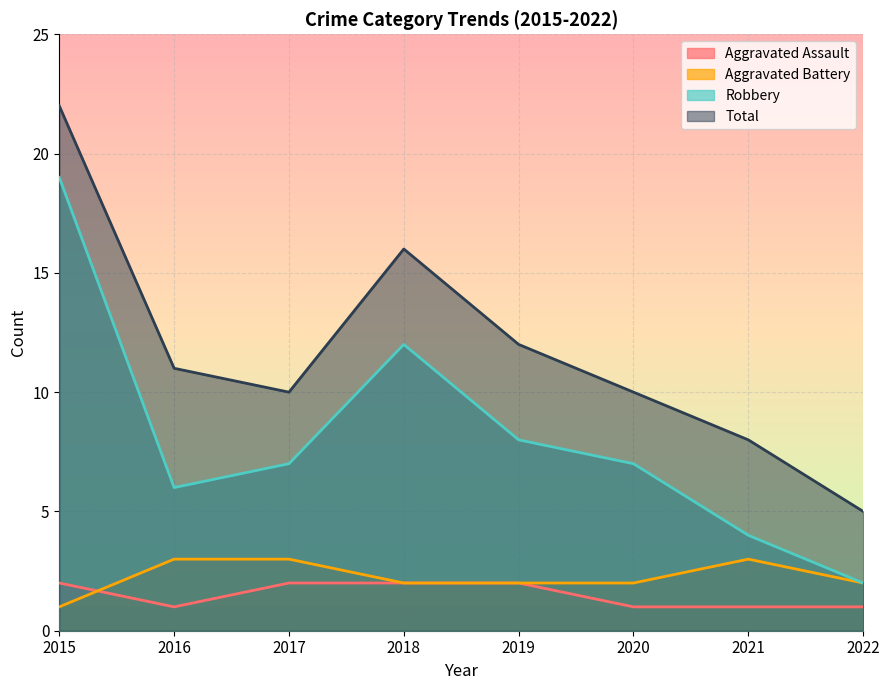

Reading left to right, list all the values displayed in this chart.

Aggravated Assault: 2	1	2	2	2	1	1	1
Aggravated Battery: 1	3	3	2	2	2	3	2
Robbery: 19	6	7	12	8	7	4	2
Total: 22	11	10	16	12	10	8	5